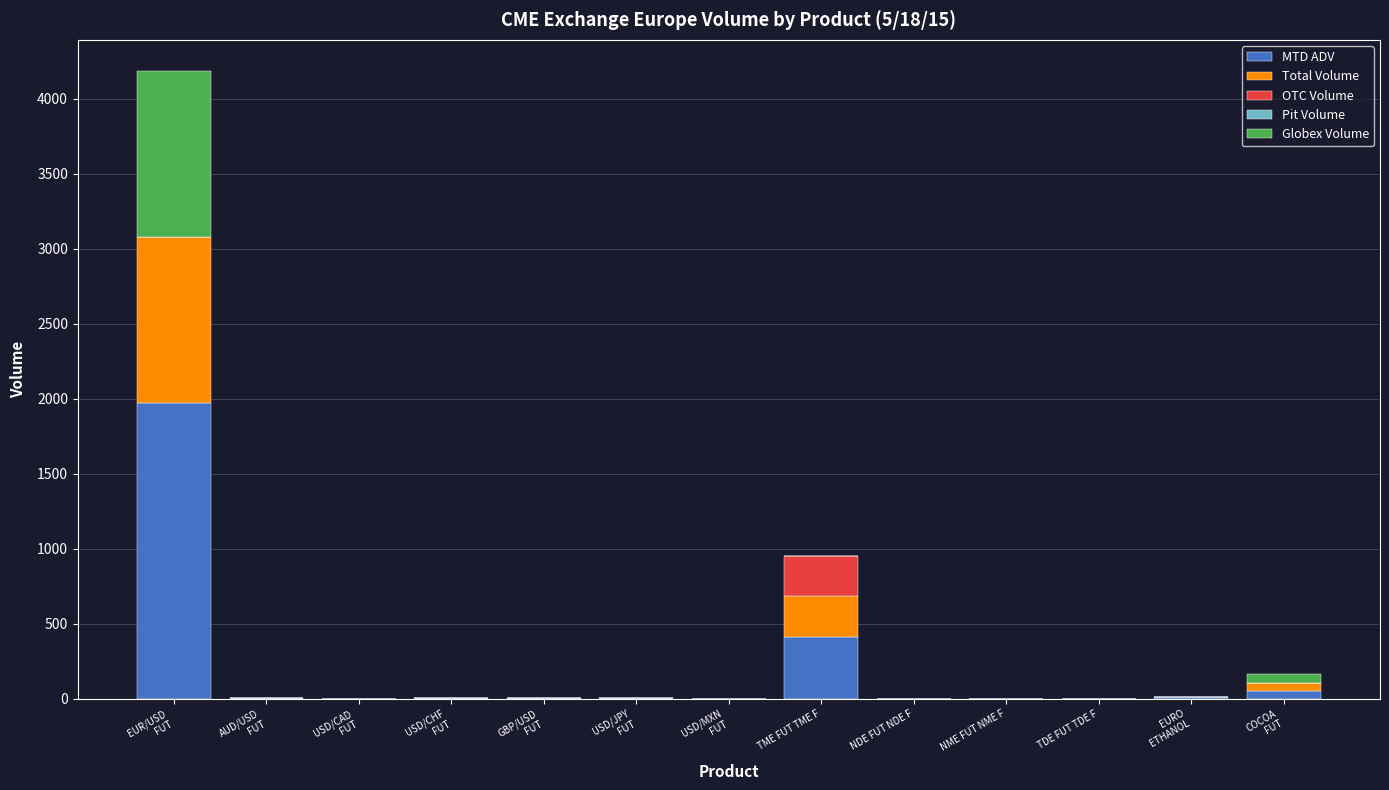

Count the number of categories in the chart.

13